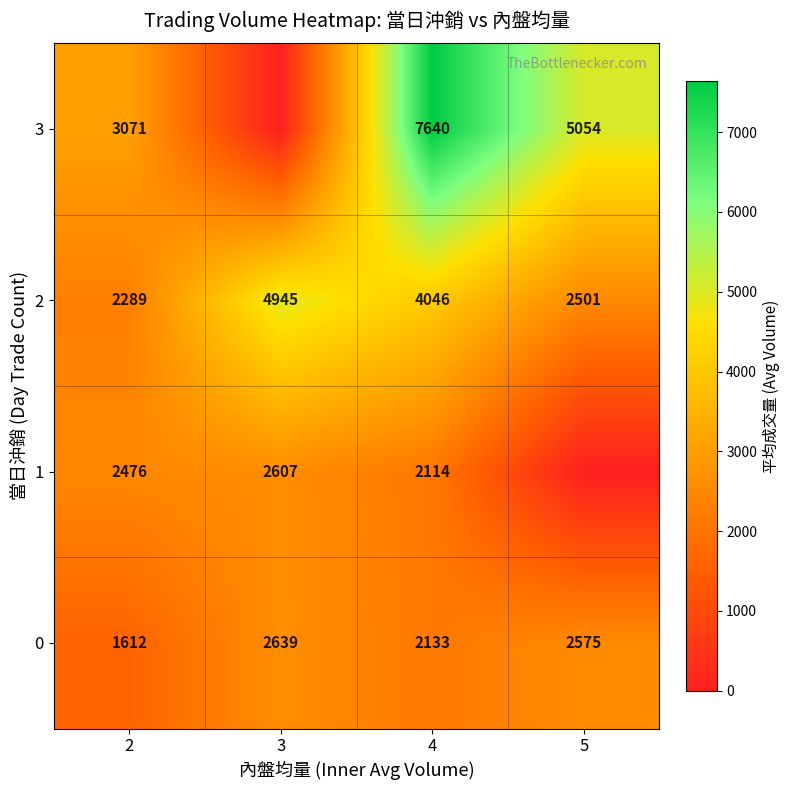

What is the sum of all row_1 values?

7197.9